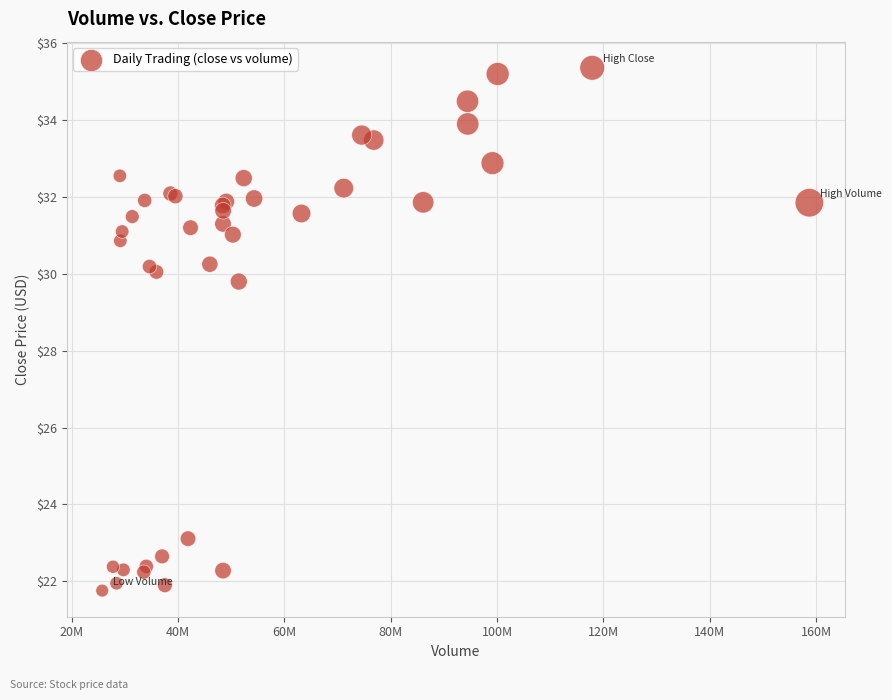

What Y value in the scatter plot is closest to 28?

29.8